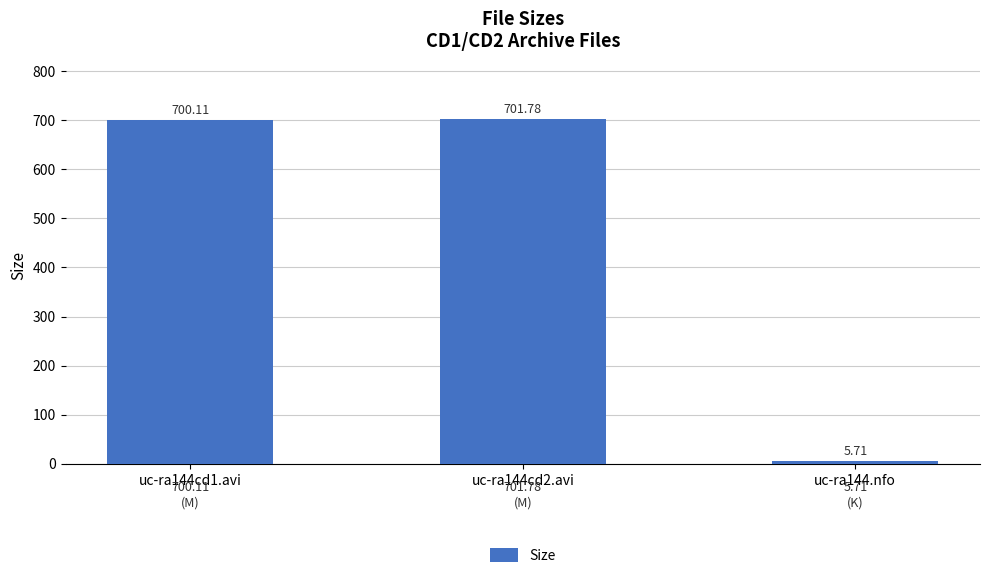

What is the average value?

469.2